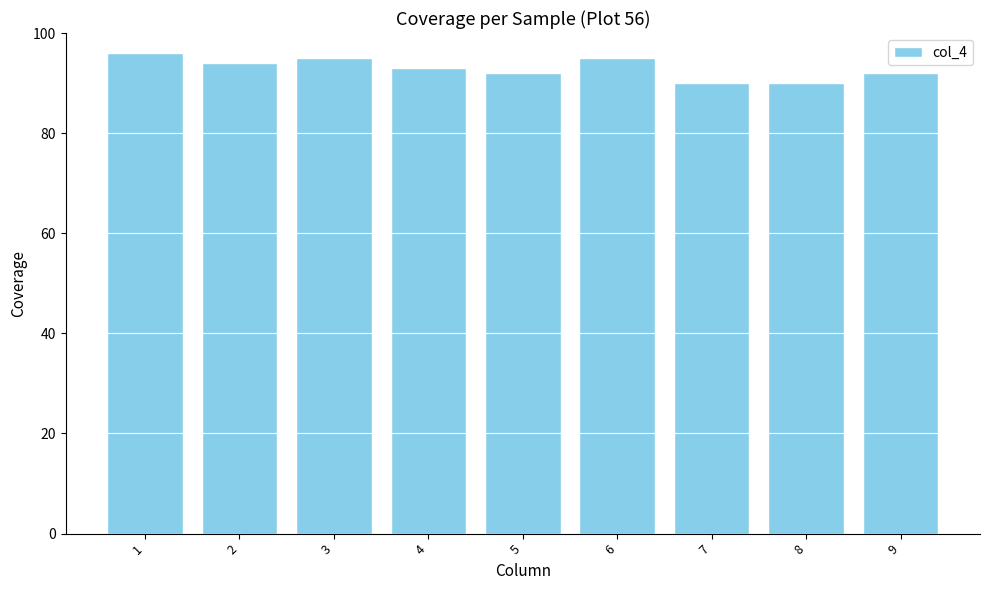

The chart shows a value of 37 at 2. True or false?

False